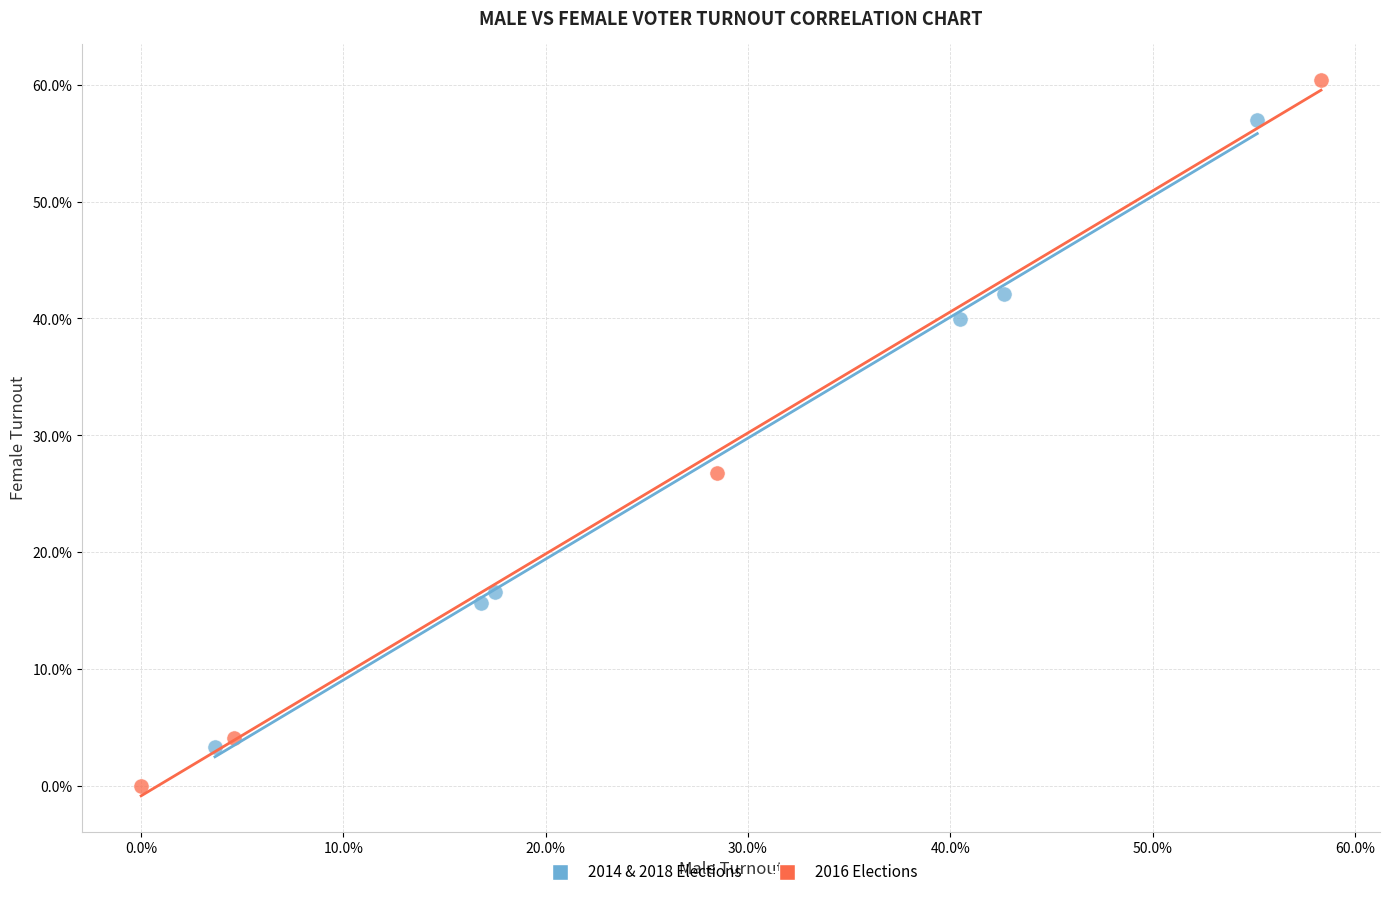

What are all the series names shown in the legend?

2014 & 2018 Elections, 2016 Elections